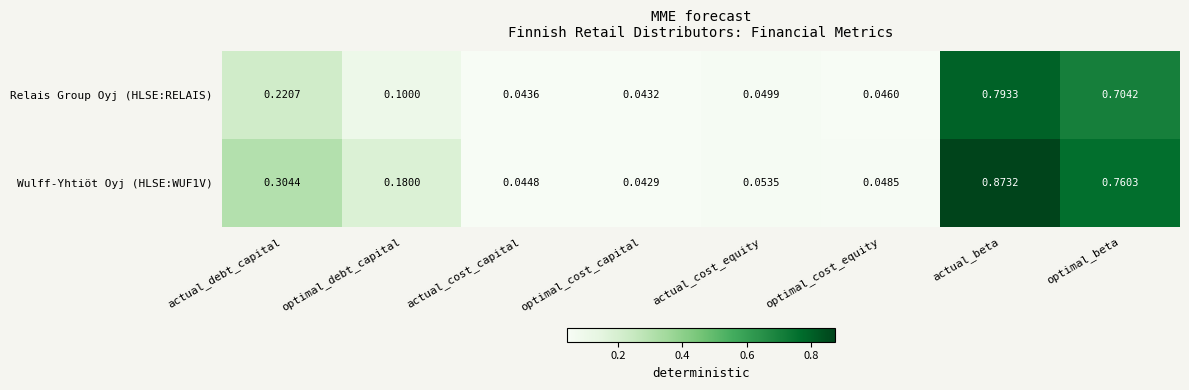

Which series has the largest range (max minus min)?

Wulff-Yhtiöt Oyj (HLSE:WUF1V)